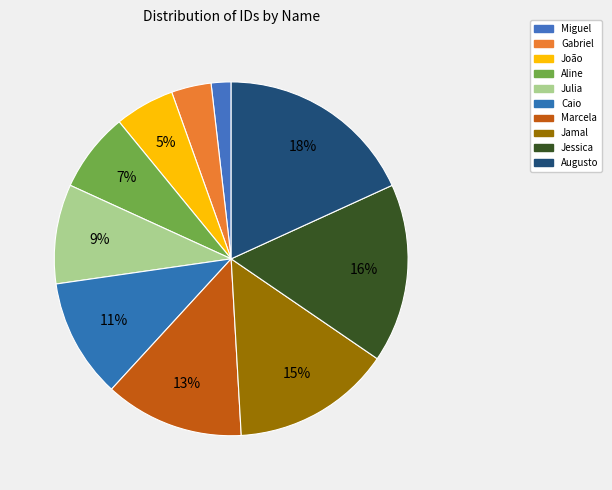

How many slices are in this pie chart?

10